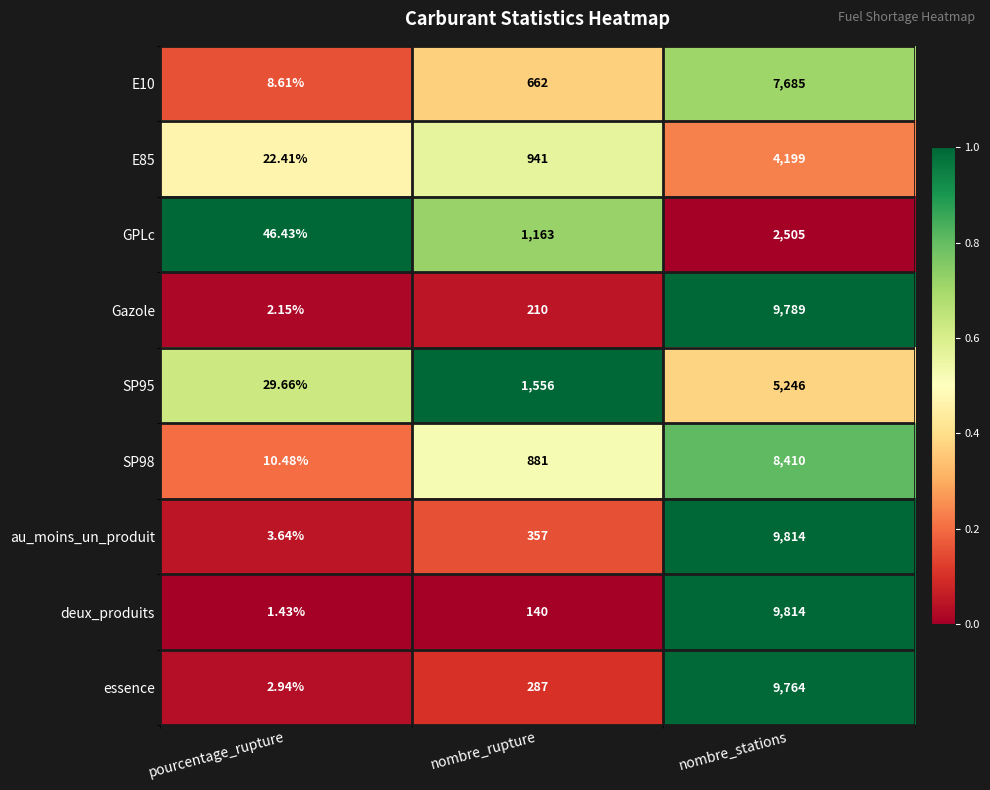

Which series has the largest total across all categories?

au_moins_un_produit